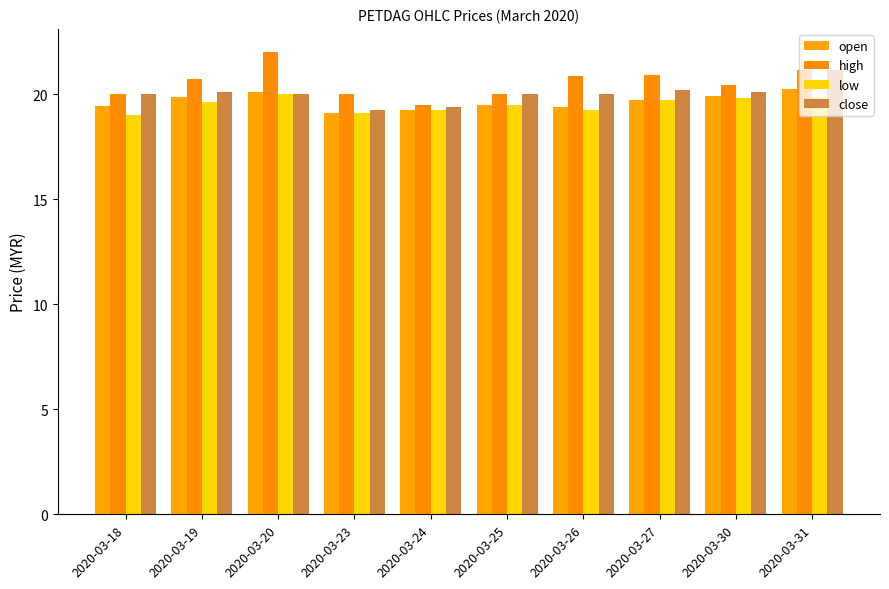

What is the spread (max minus min) of values at 2020-03-27?

1.2